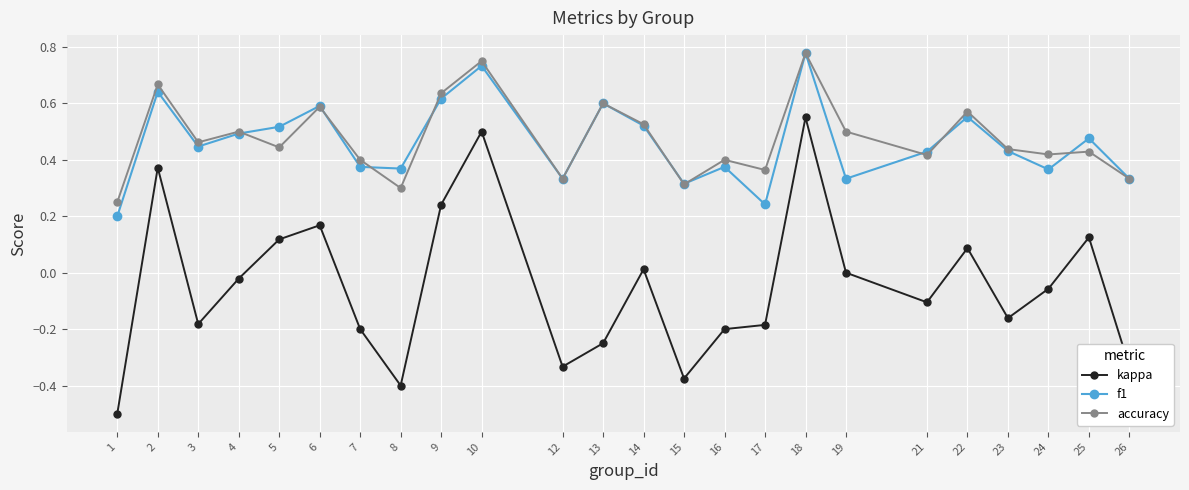

True or false: accuracy has more than 1 interior local peaks.

True